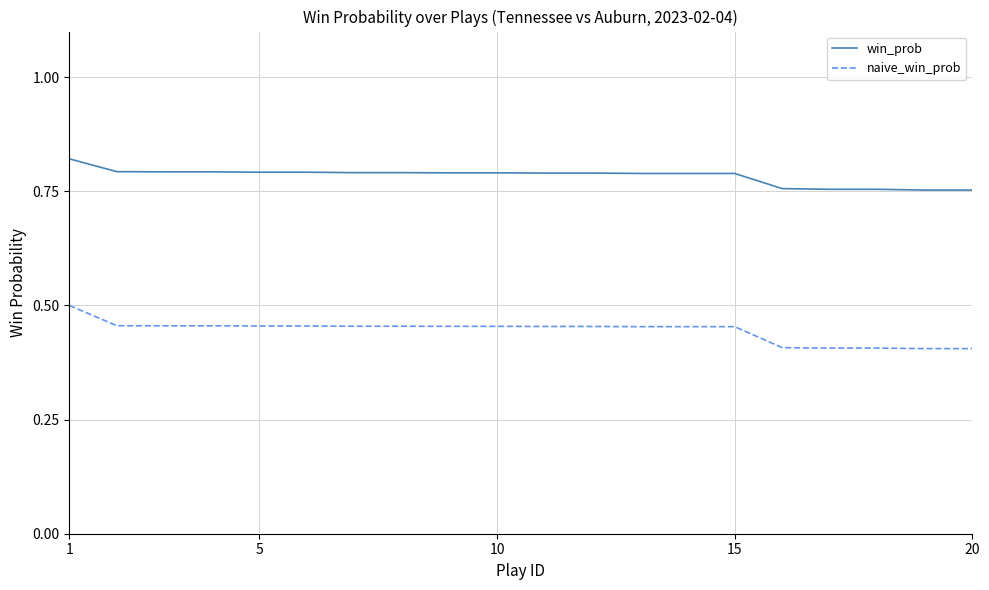

Which series has the widest spread of values?

naive_win_prob